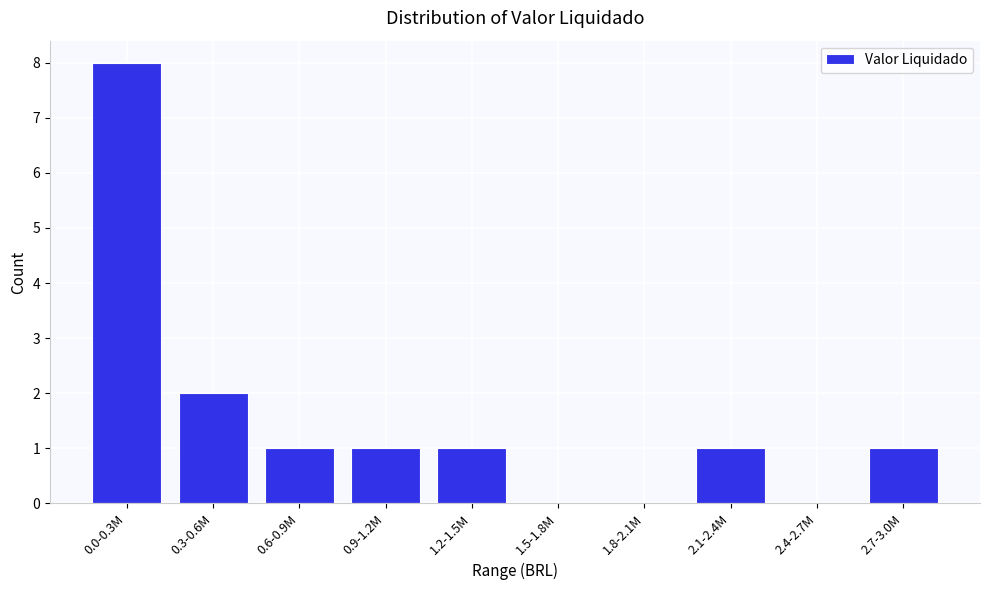

Reading left to right, extract all data points from this chart.

0.0-0.3M=8	0.3-0.6M=2	0.6-0.9M=1	0.9-1.2M=1	1.2-1.5M=1	1.5-1.8M=0	1.8-2.1M=0	2.1-2.4M=1	2.4-2.7M=0	2.7-3.0M=1